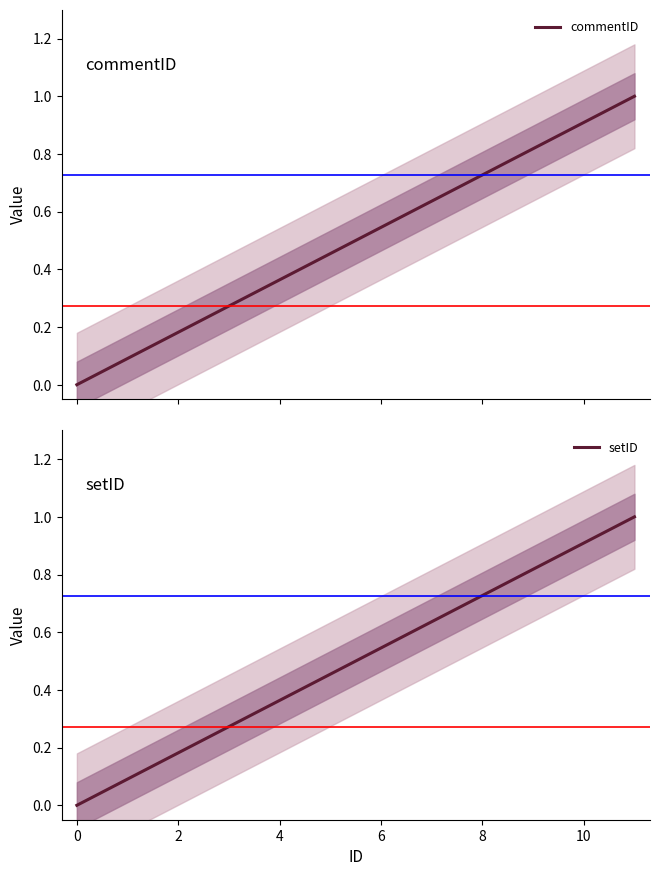

What is the maximum value for setID?

1.0